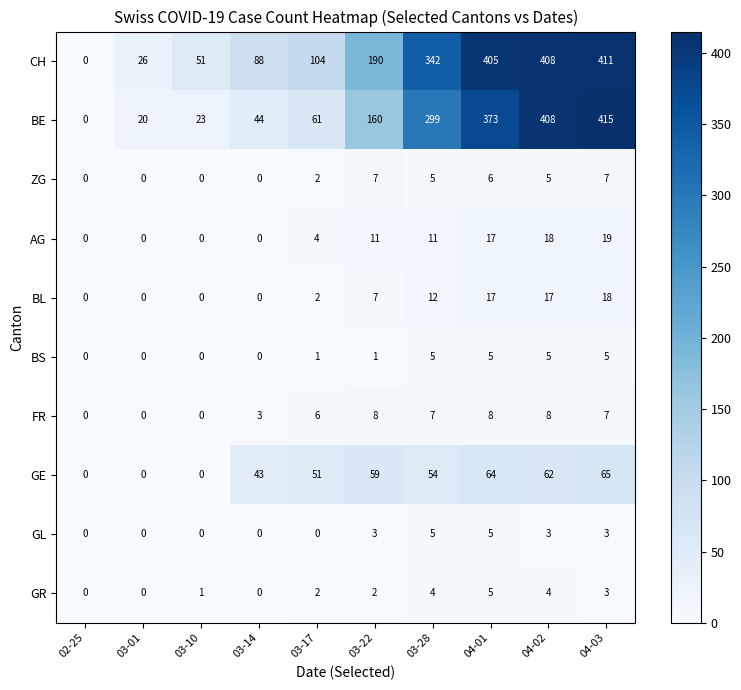

What is the difference between the maximum and minimum values in the GE series?

65